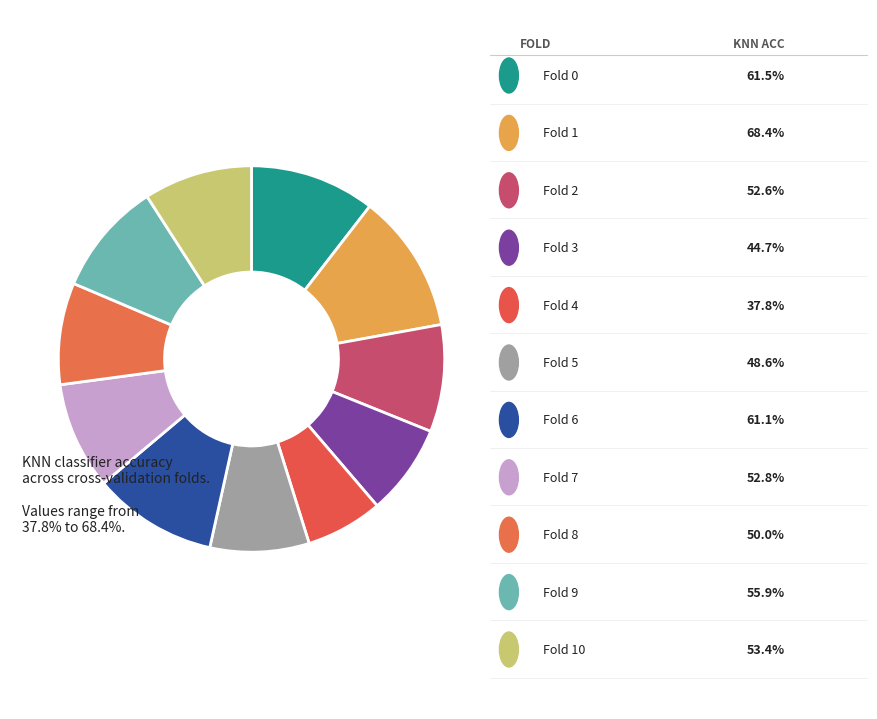

To the nearest percent, what is the average slice percentage?

9%